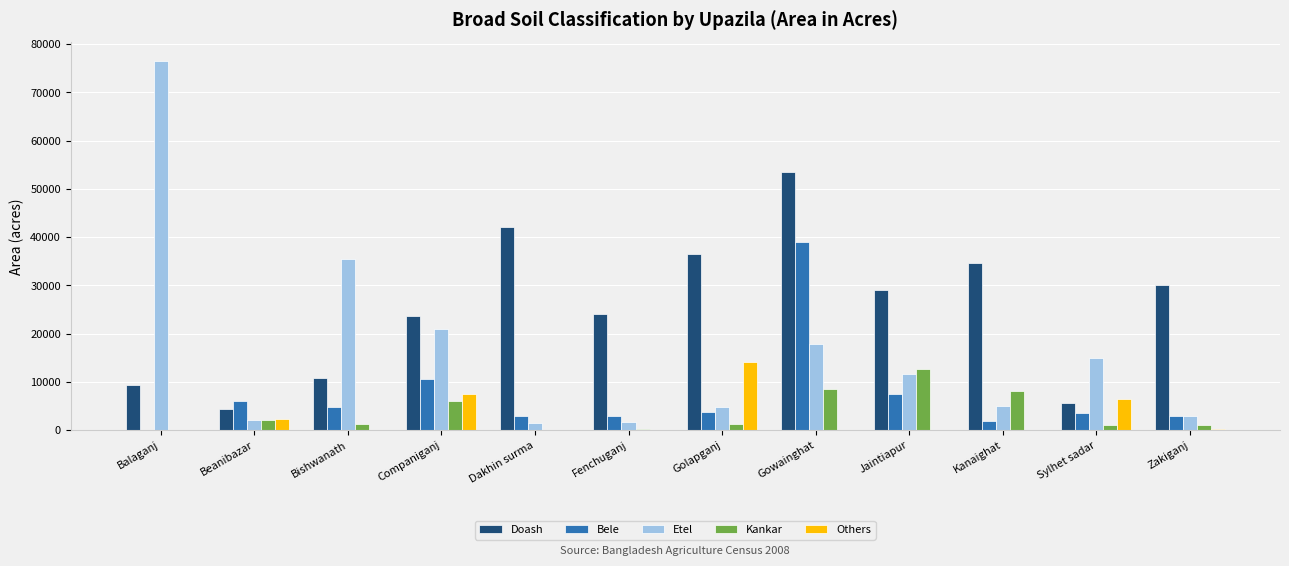

Is it true that Doash equals 4300.0 at Beanibazar?

True